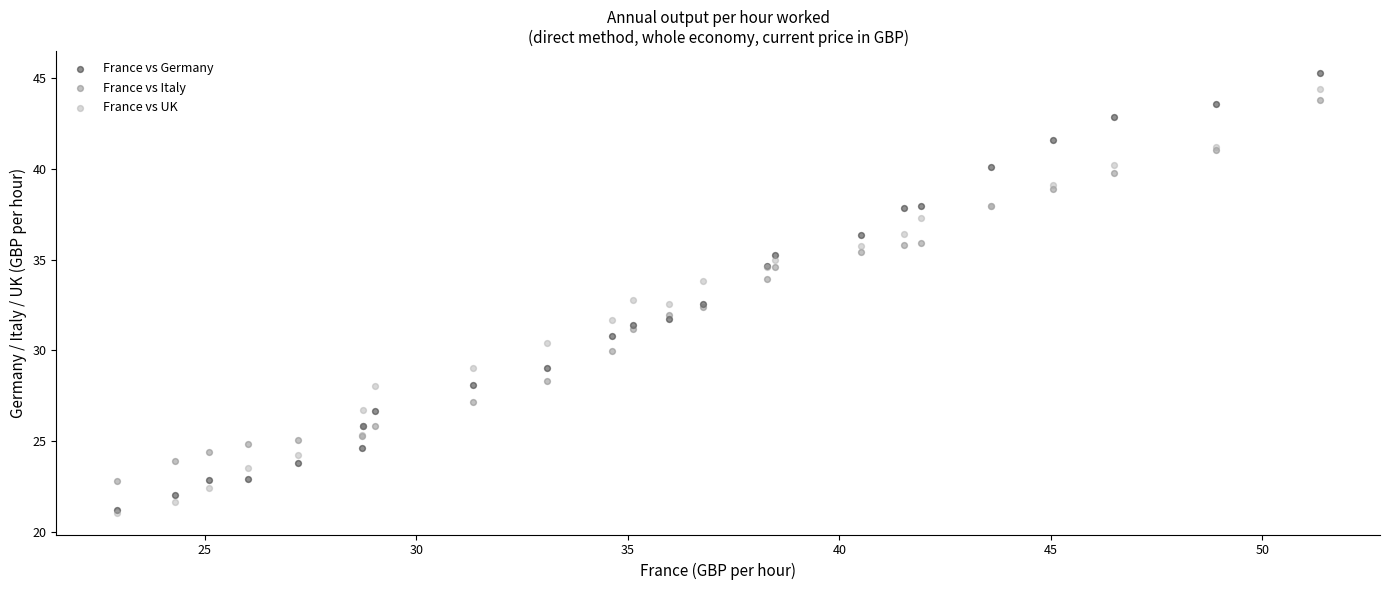

What are all the series names shown in the legend?

France vs Germany, France vs Italy, France vs UK